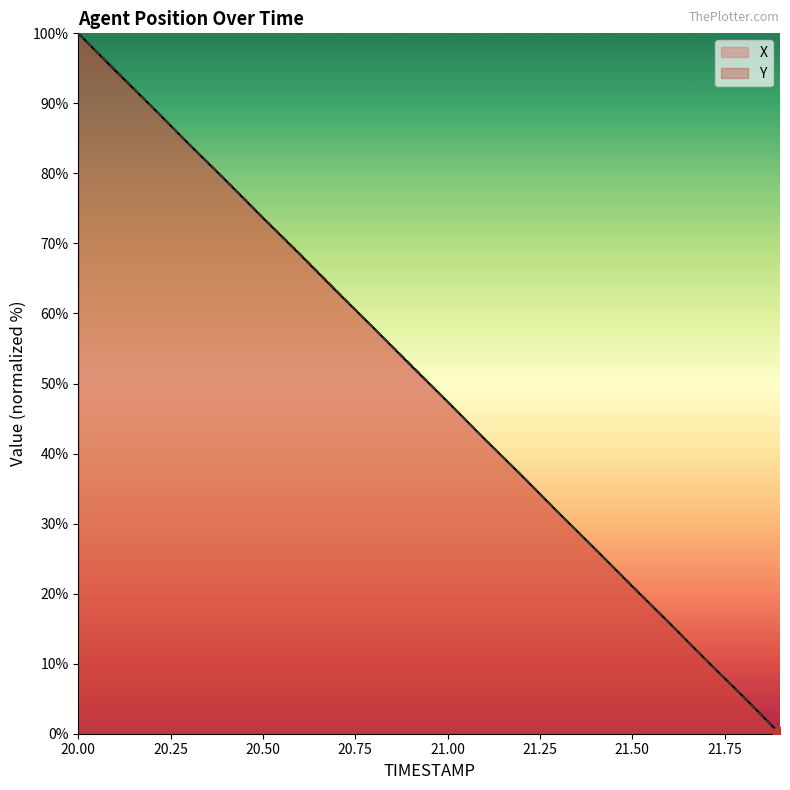

How many lines are shown in the chart?

2